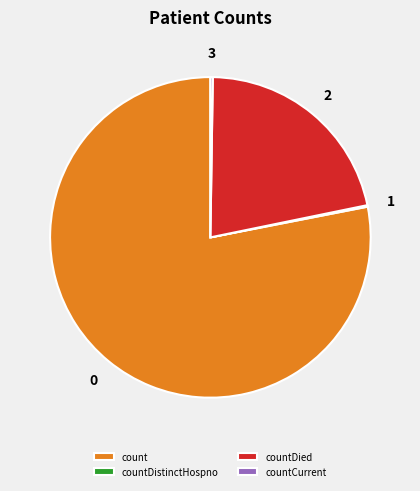

Which slice is the largest?

count